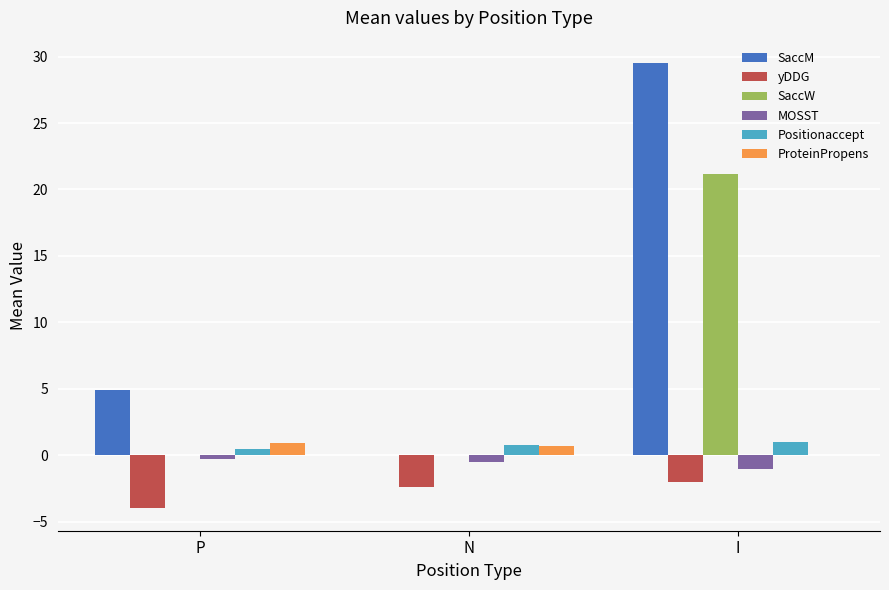

Count the number of data series in this chart.

6